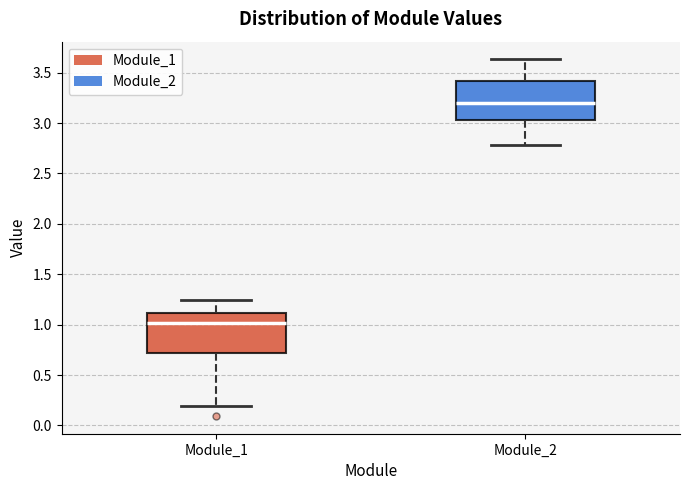

Reading left to right, transcribe this box plot: for each box, give where its median line is, the range the box spans, and where its two whiskers end, as read against the y-axis. The values are not printed on the chart, so give them approximately, as read against the axis.

Module_1: median 1.00, box 0.70 to 1.10, whiskers 0.20 to 1.25
Module_2: median 3.20, box 3.05 to 3.40, whiskers 2.80 to 3.65